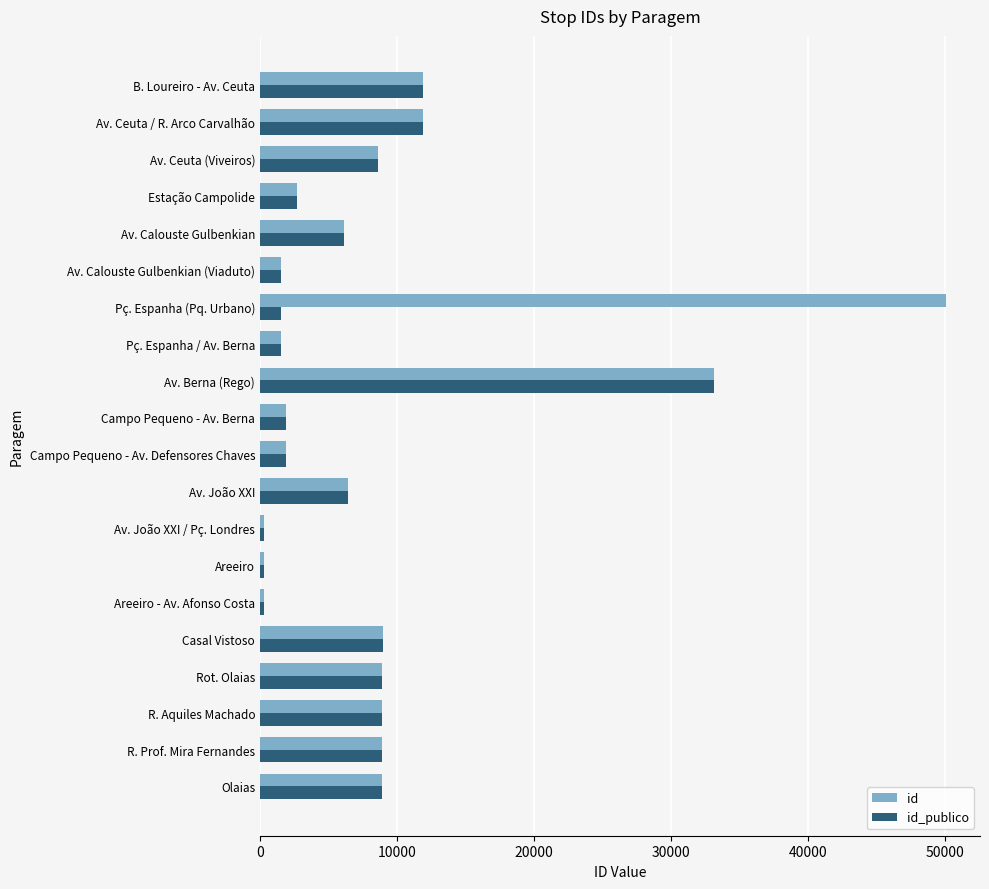

Which category has the highest value in the id series?

Pç. Espanha (Pq. Urbano)